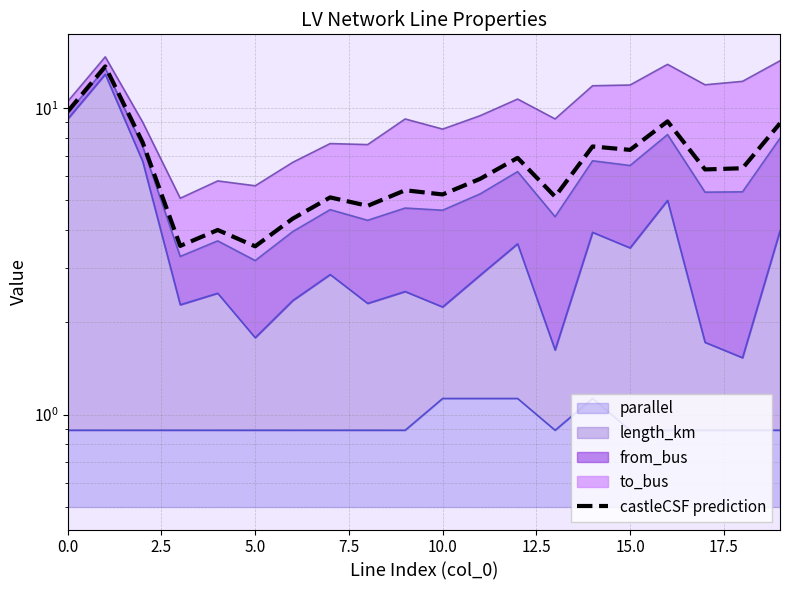

The chart shows a value of 14.4 at 0.0. True or false?

False